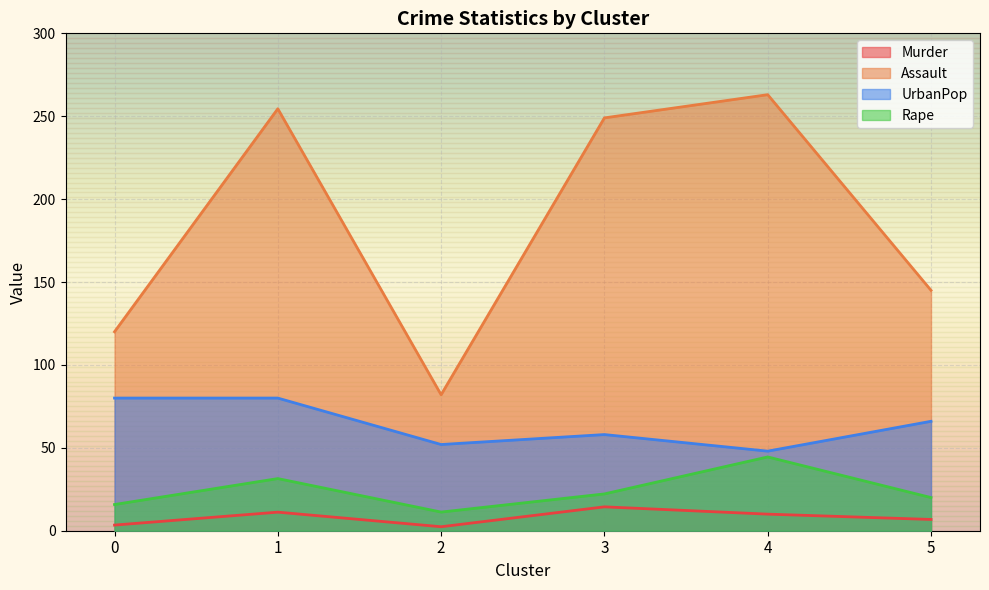

Reading right to left, transcribe all the data shown in this chart.

Murder: 6.8	10.0	14.4	2.4	11.2	3.4
Assault: 145.0	263.0	249.0	82.0	254.5	120.0
UrbanPop: 66.0	48.0	58.0	52.0	80.0	80.0
Rape: 20.0	44.5	22.2	11.2	31.4	15.8